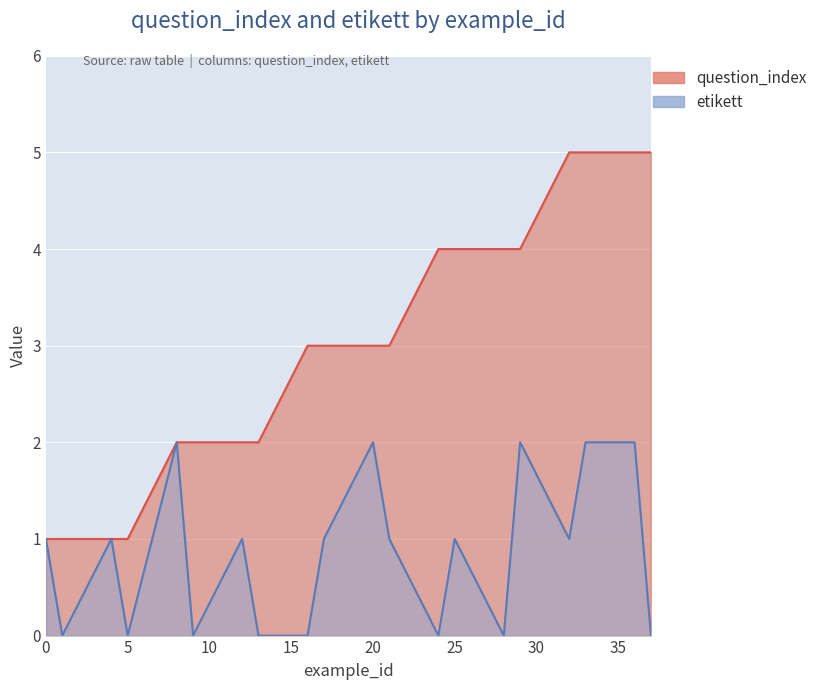

Count the question_index values in the range 2 to 4.

12